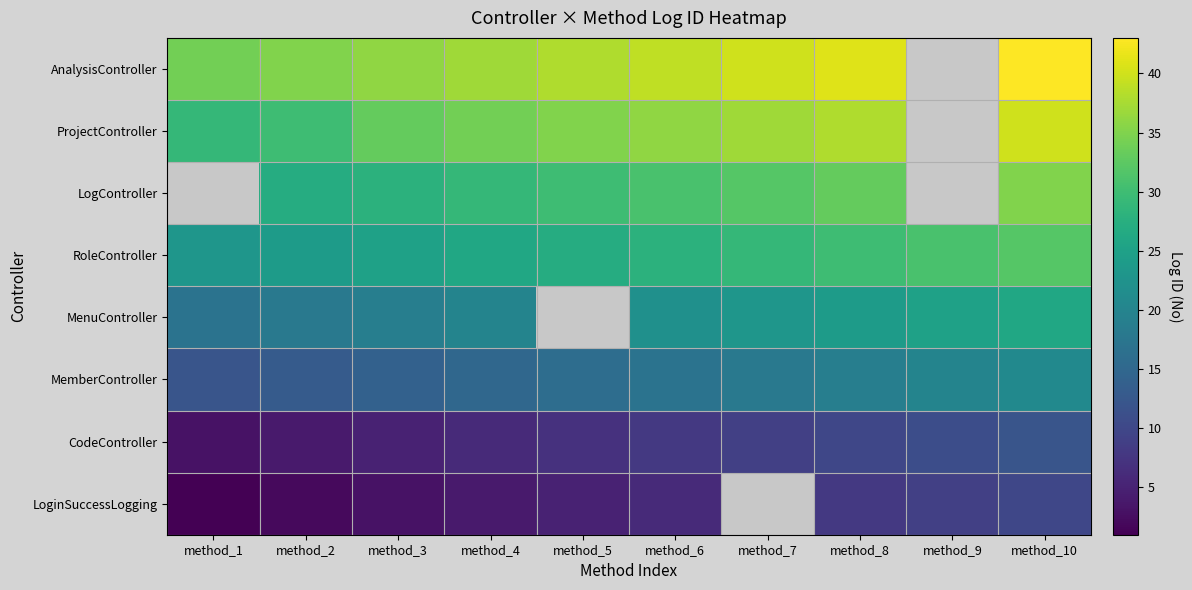

What is the spread (max minus min) of values at method_6?

33.0